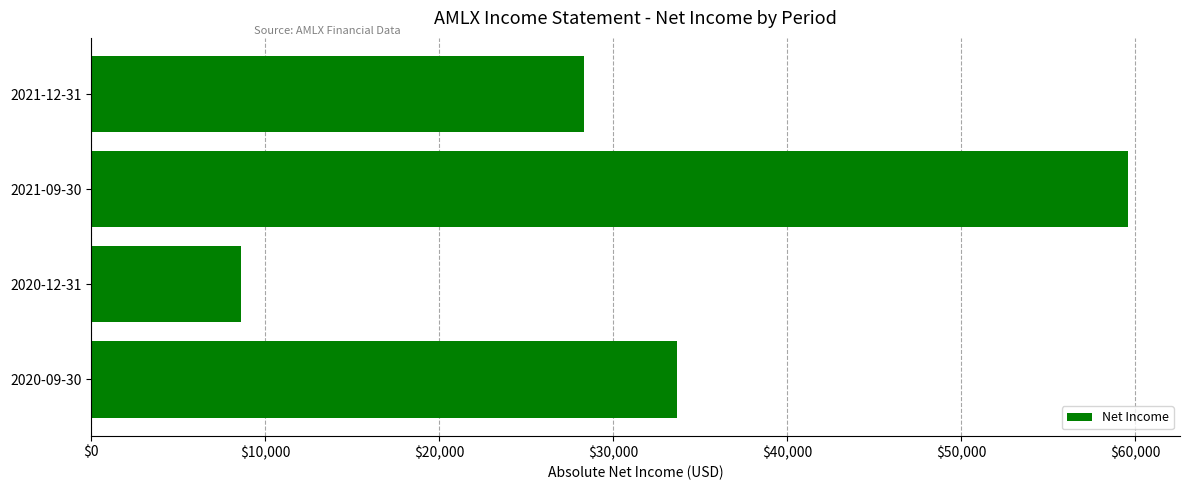

Rank the categories by value from highest to lowest.

2021-09-30, 2020-09-30, 2021-12-31, 2020-12-31